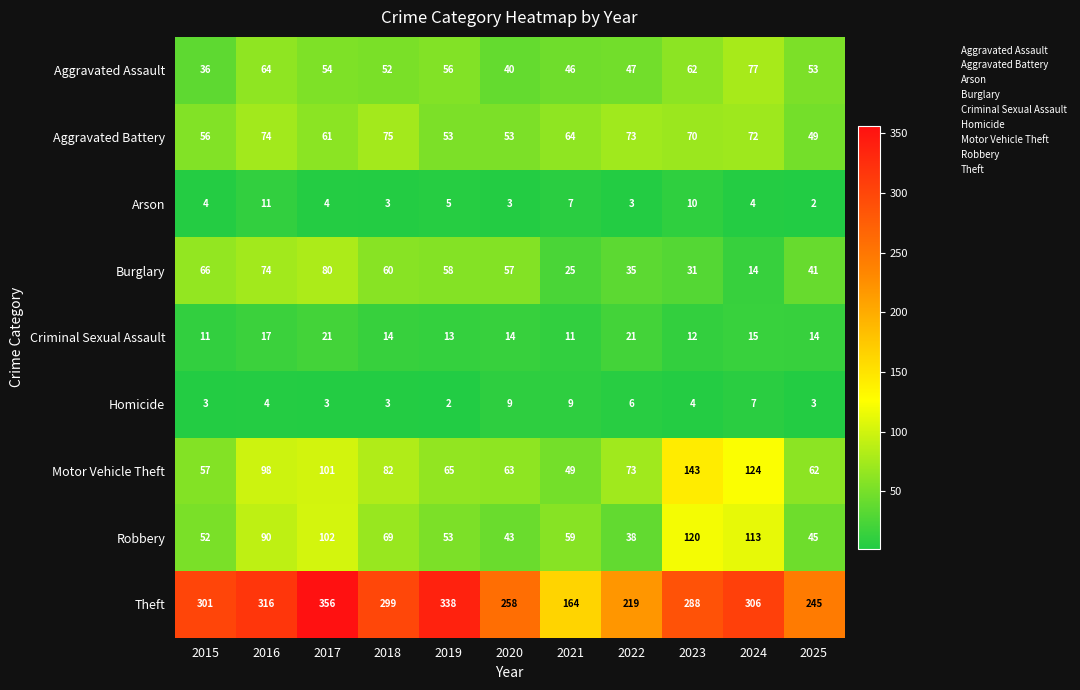

List the series in order of their peak value, highest first.

Theft, Motor Vehicle Theft, Robbery, Burglary, Aggravated Assault, Aggravated Battery, Criminal Sexual Assault, Arson, Homicide